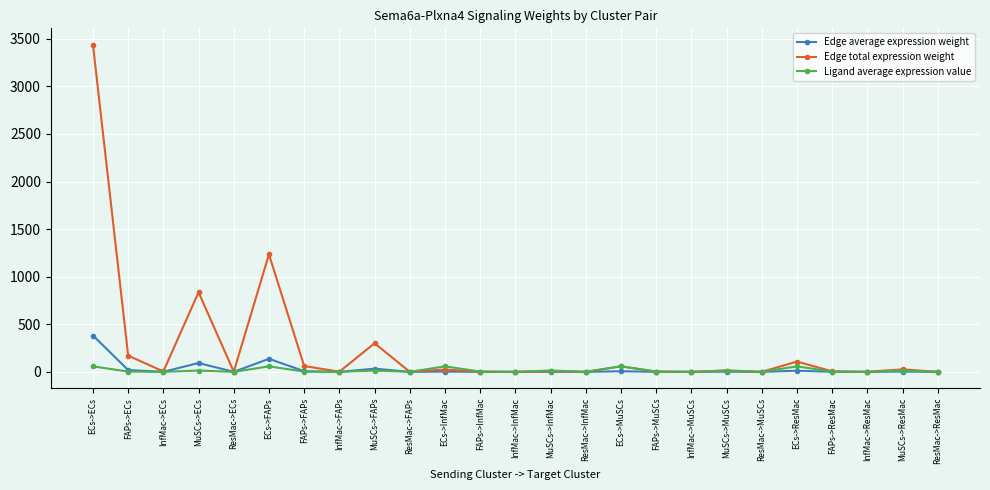

List the series in order of their peak value, lowest first.

Ligand average expression value, Edge average expression weight, Edge total expression weight